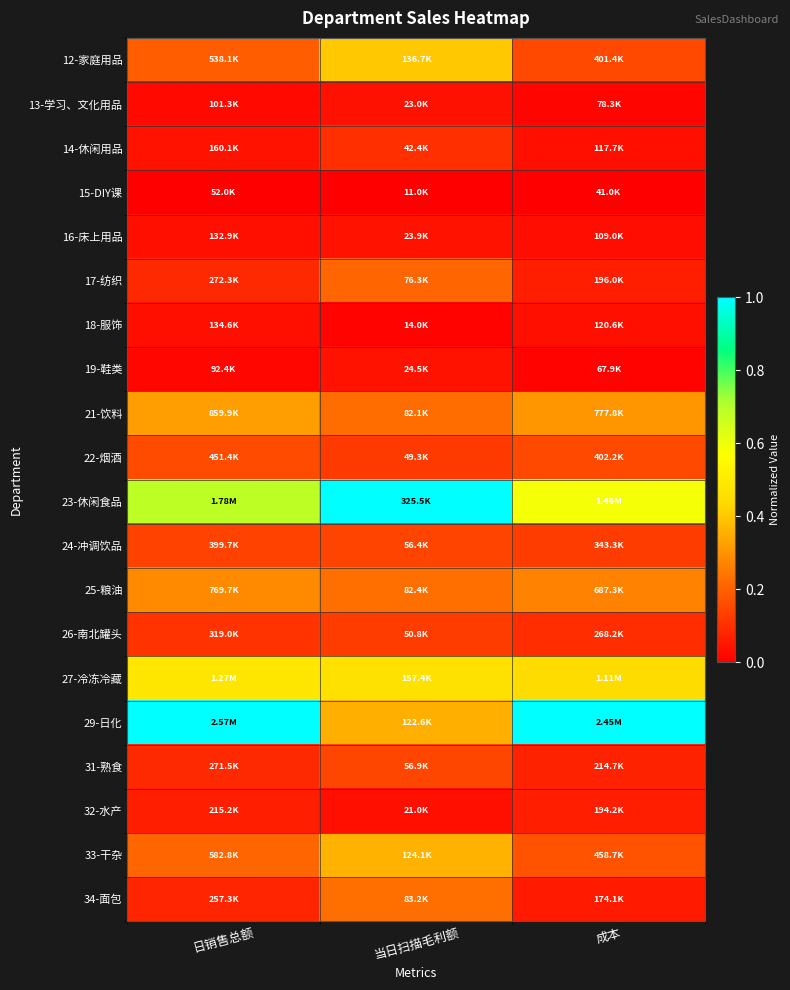

How many categories are shown in the chart?

3